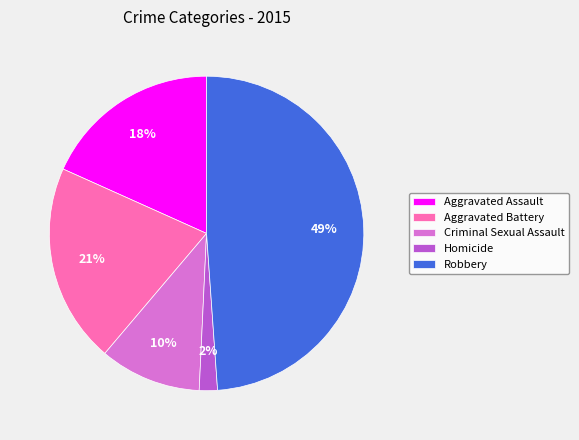

To the nearest percent, what portion does Aggravated Battery represent?

21%